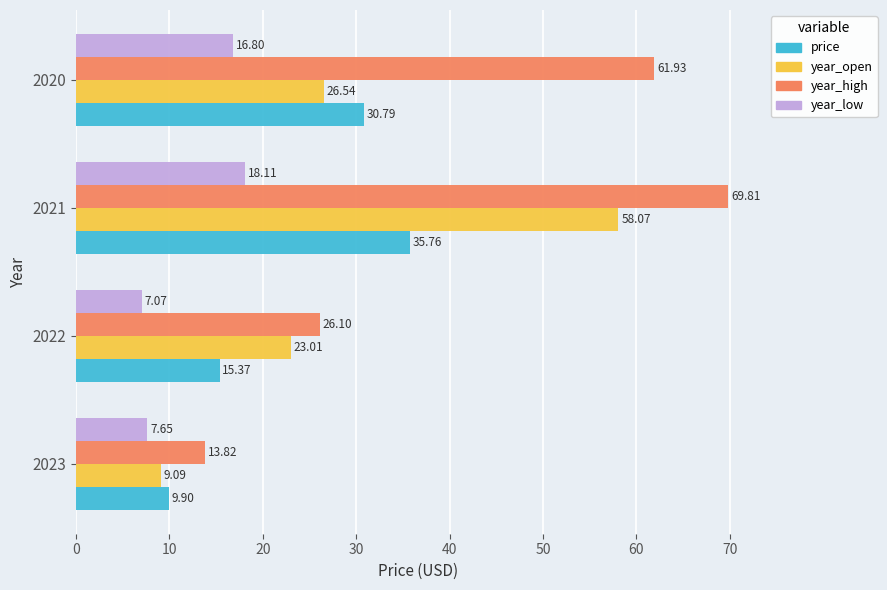

What are all the series names shown in the legend?

price, year_open, year_high, year_low